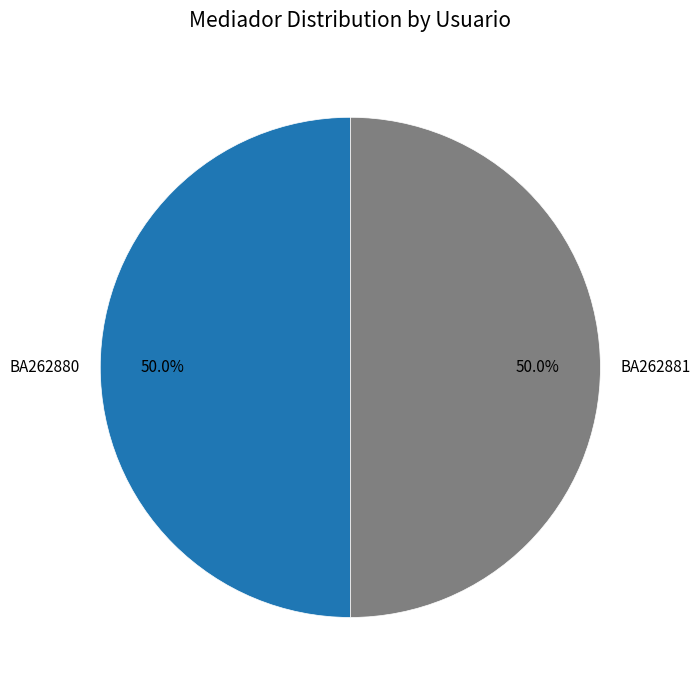

Approximately how many times larger is the value at BA262881 compared to BA262880?

1.0